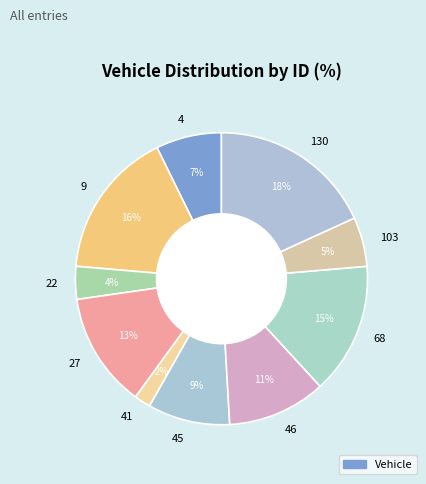

Does 27 represent more than half of the total?

No